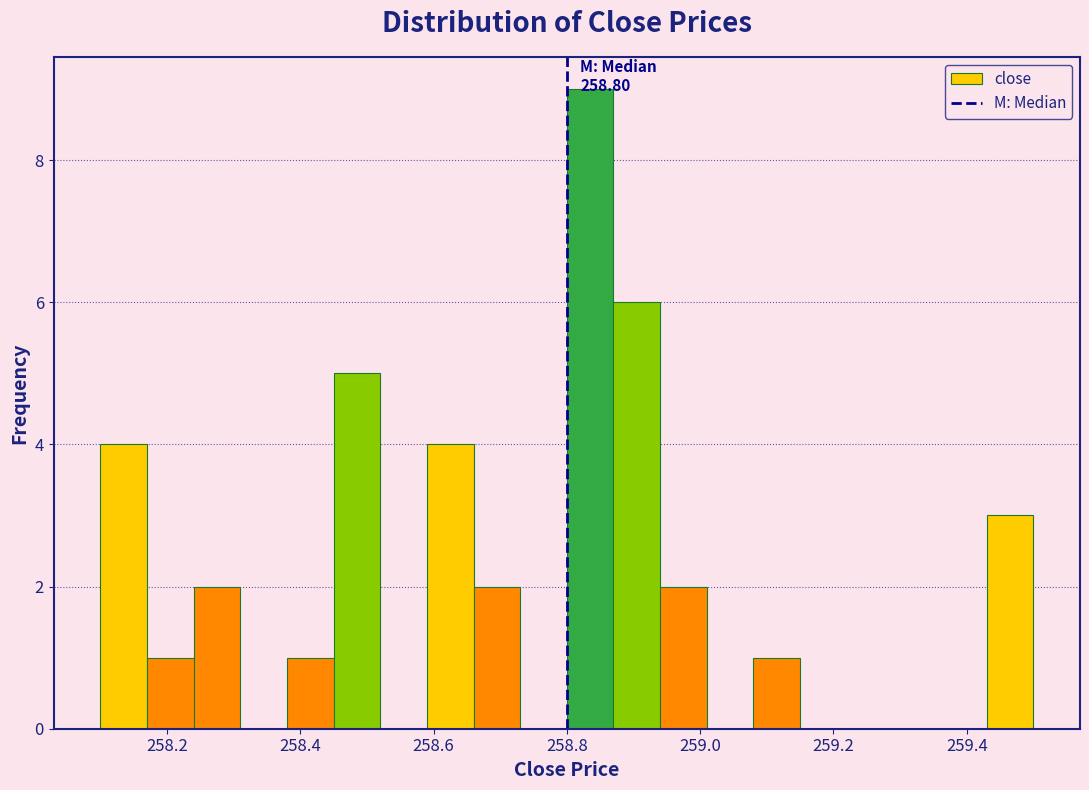

Read against the x-axis, roughly where is the centre of the tallest bar?

258.84